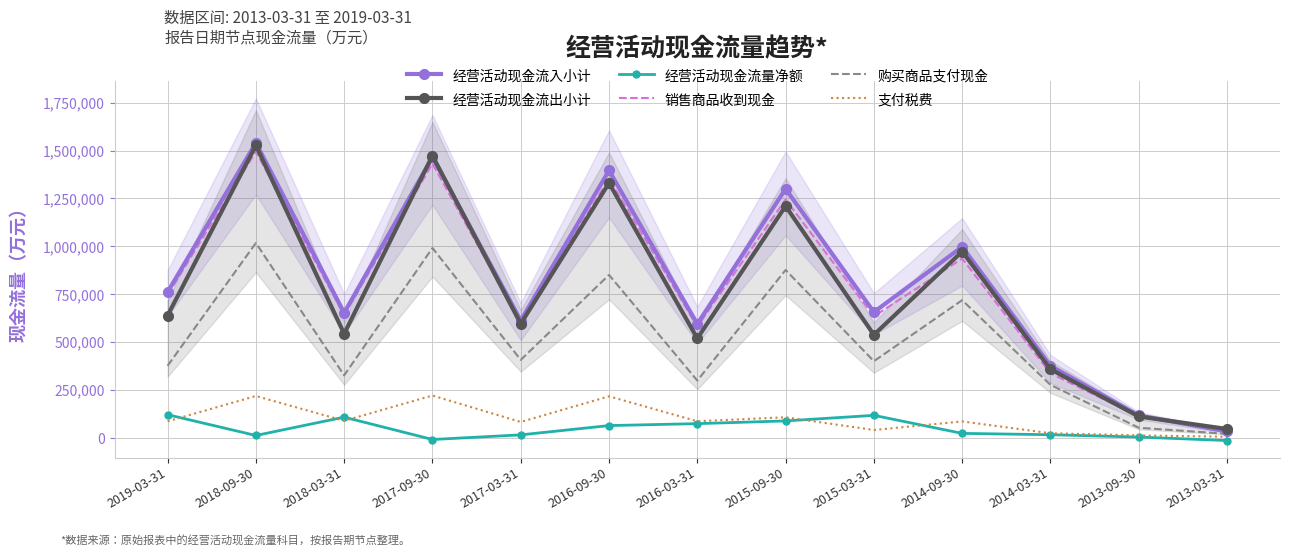

How many series are shown in this chart?

6